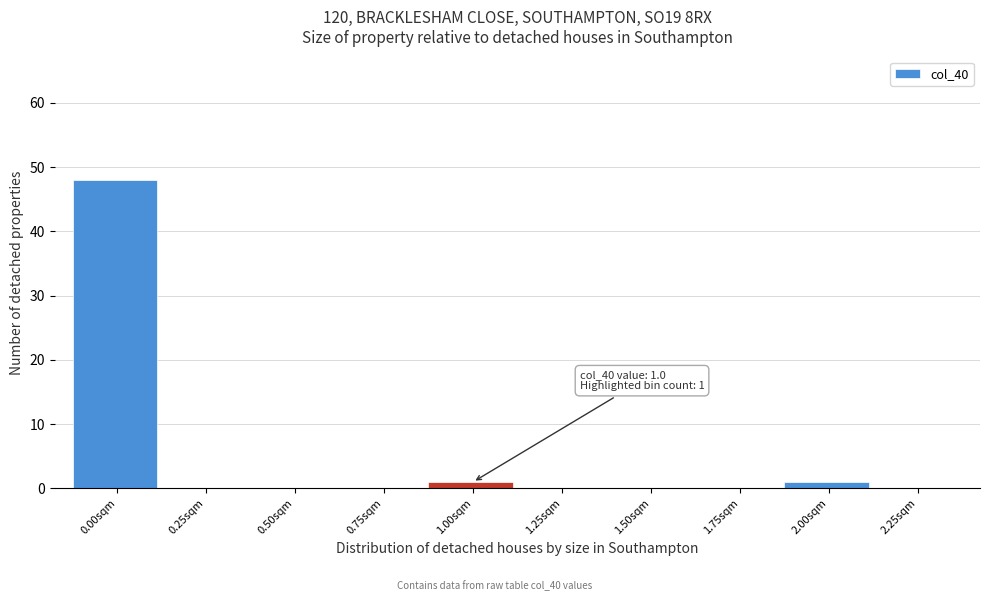

Reading left to right, list all the values displayed in this chart.

0.00sqm=48	0.25sqm=0	0.50sqm=0	0.75sqm=0	1.00sqm=1	1.25sqm=0	1.50sqm=0	1.75sqm=0	2.00sqm=1	2.25sqm=0